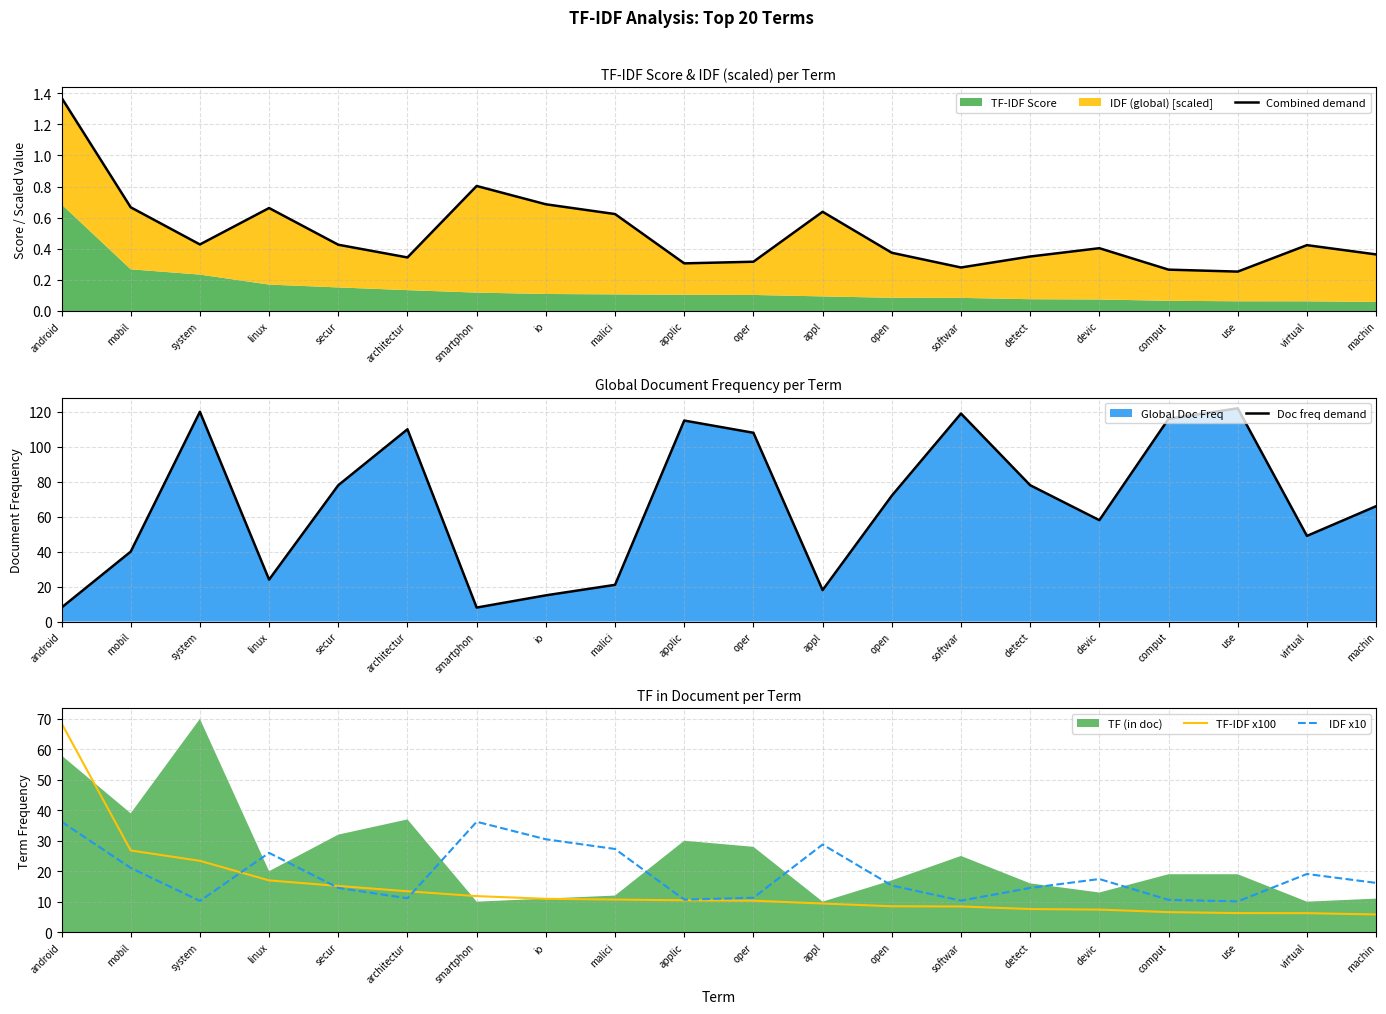

In IDF x10, how many points are higher than both neighbors (excluding endpoints)?

5